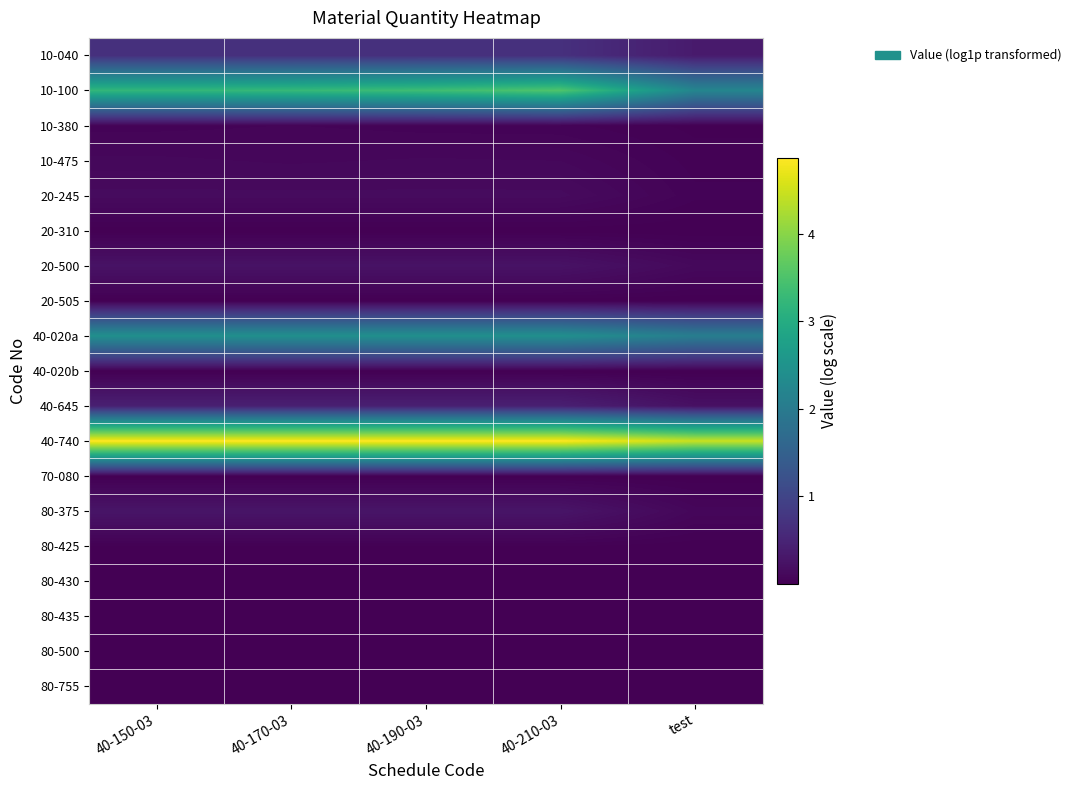

What is the difference between the highest and lowest values at 40-210-03?

4.9